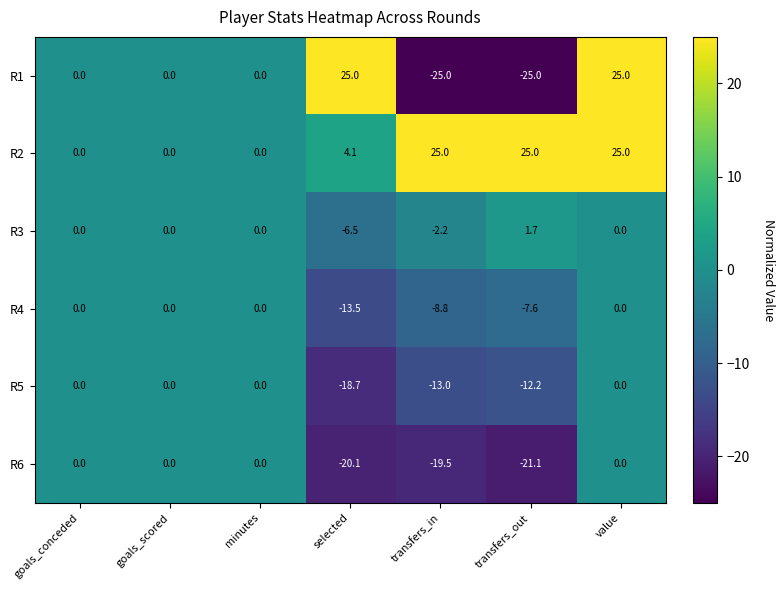

What is the sum of all R4 values?

-29.9